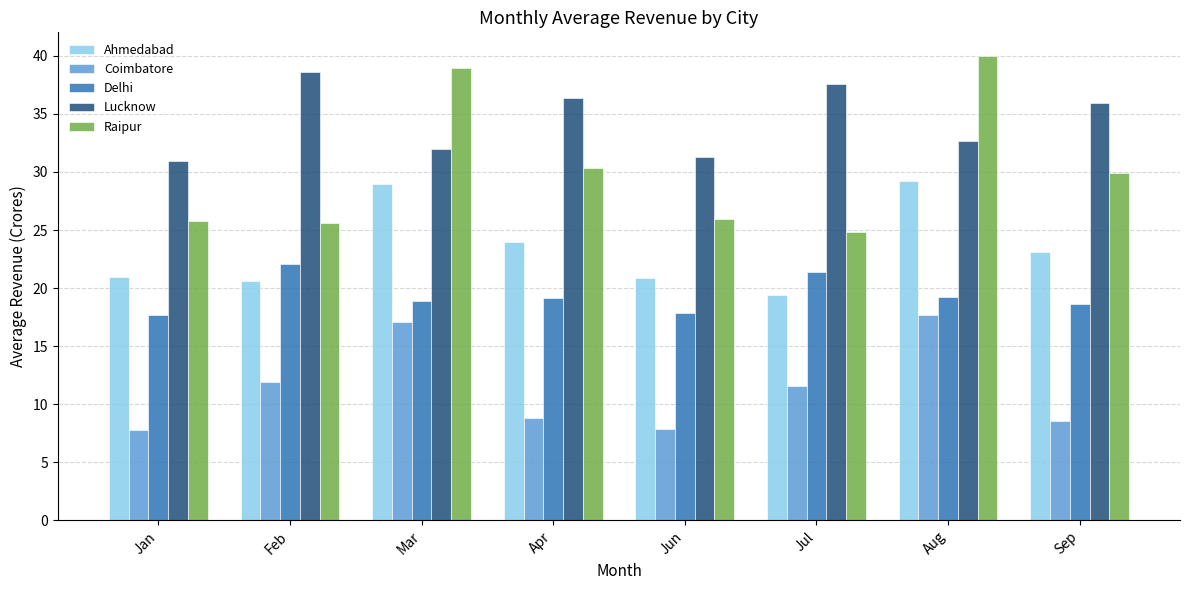

At which label is Coimbatore closest to 12?

Feb